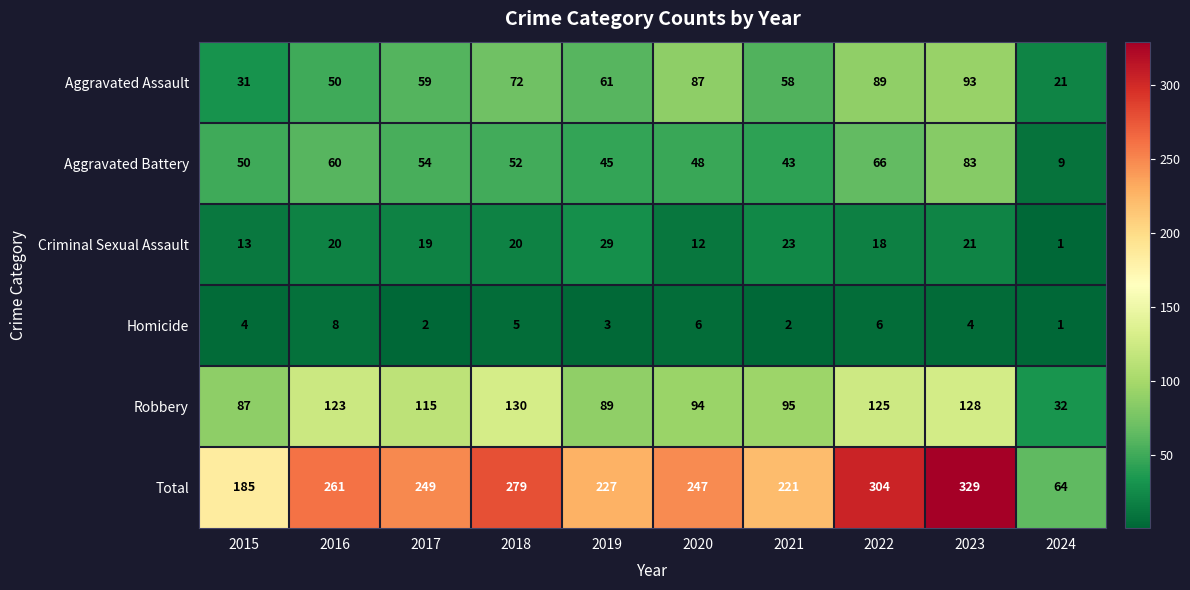

Count the number of categories in the chart.

10